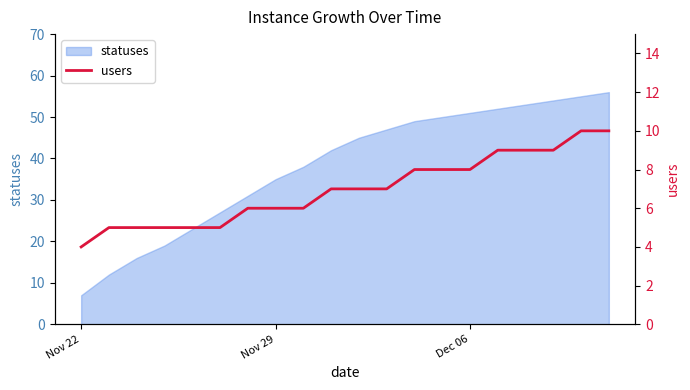

What is the highest value of the statuses series?

56